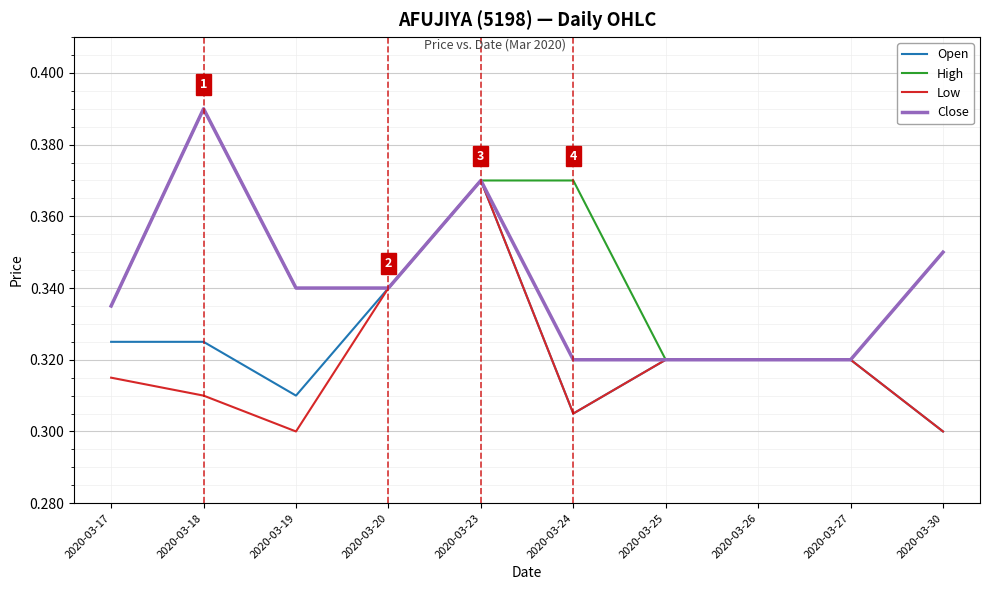

The value of Close at 2020-03-25 is 0.6. True or false?

False